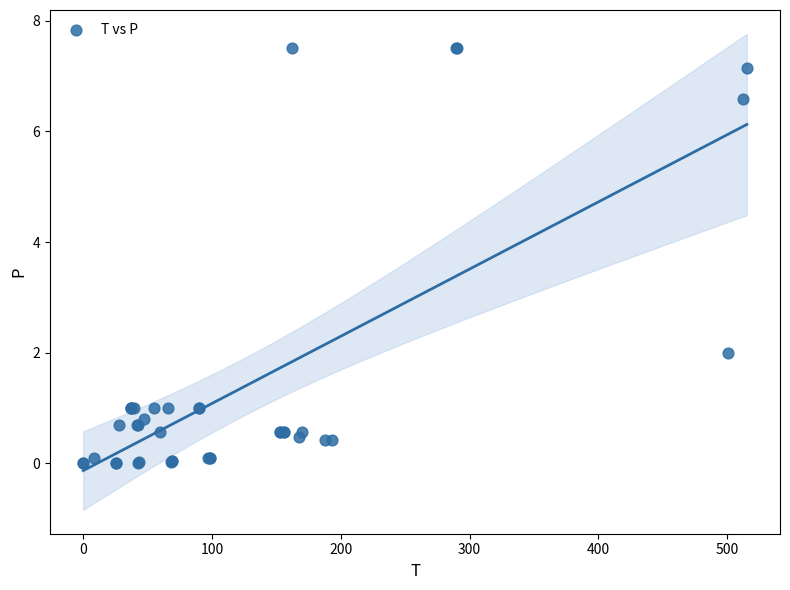

What Y value in the scatter plot is closest to 3?

2.0